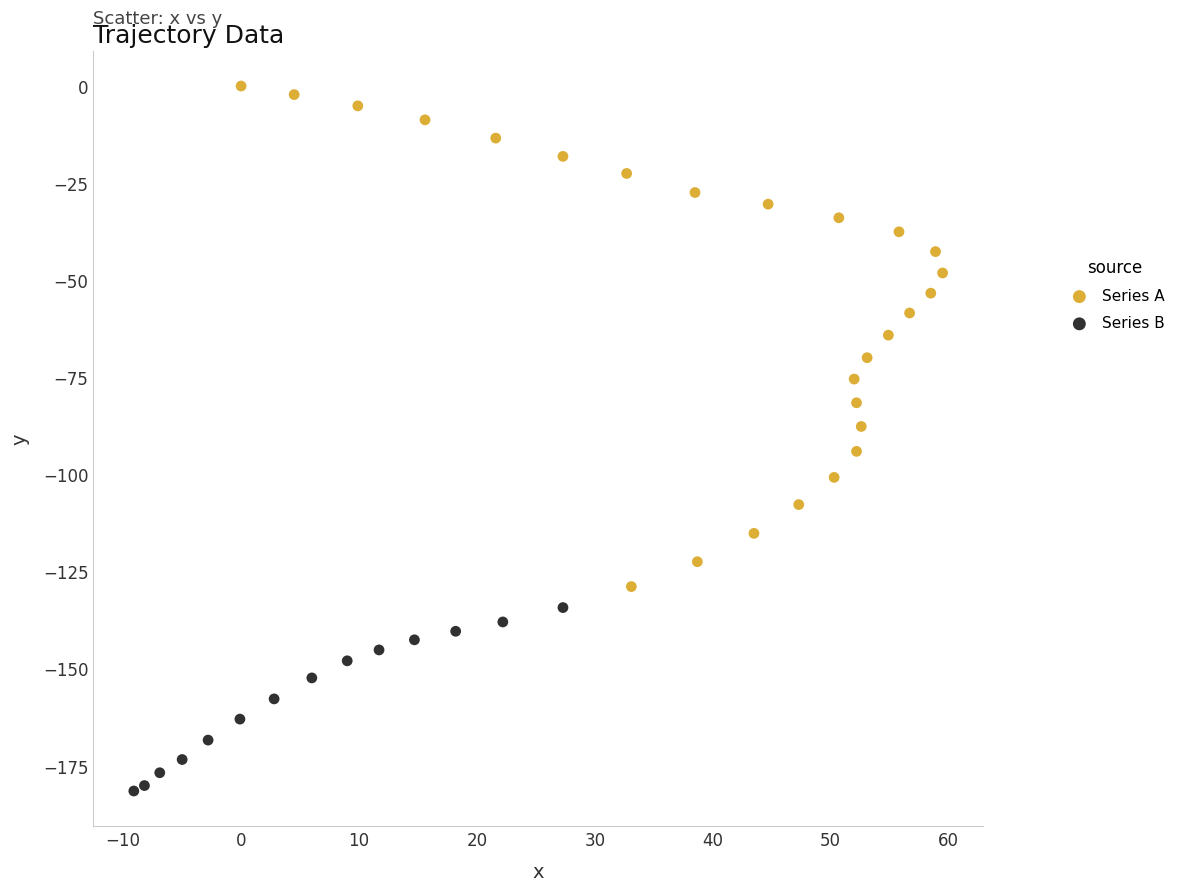

Which series has the largest Y range (max minus min)?

Series A